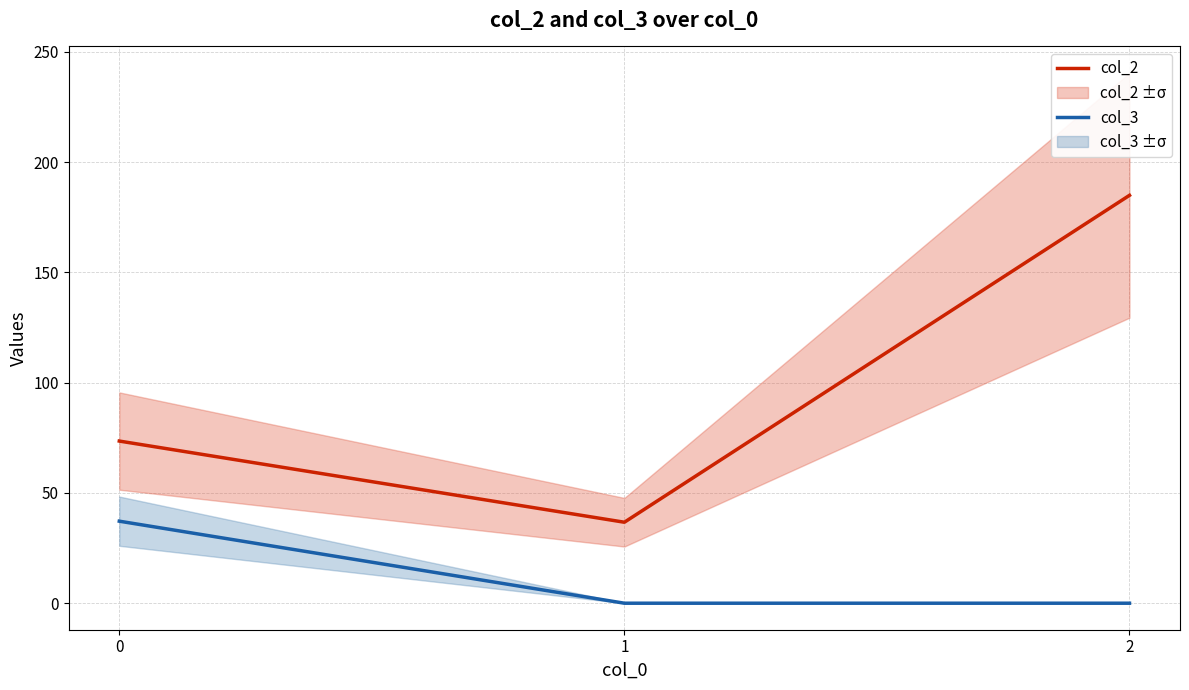

Rank the series by their maximum value, from lowest to highest.

col_3, col_2